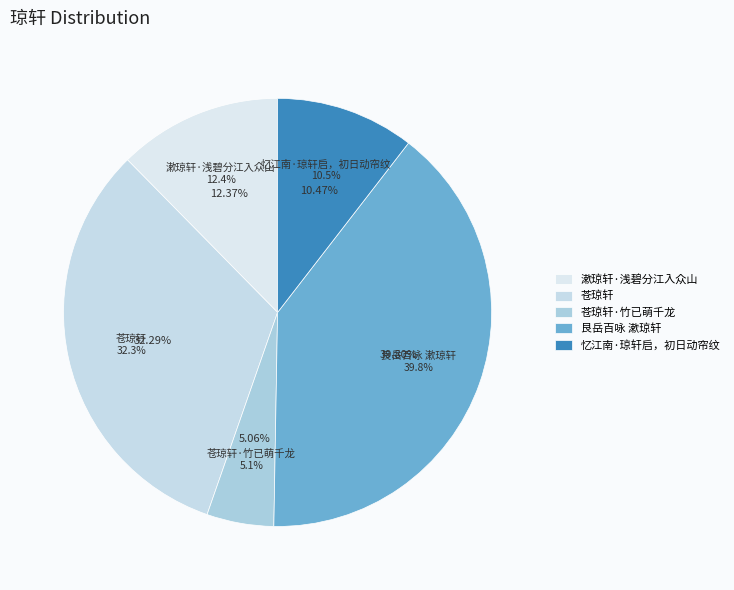

What is the change in value from 漱琼轩·浅碧分江入众山 to 苍琼轩?

+537636